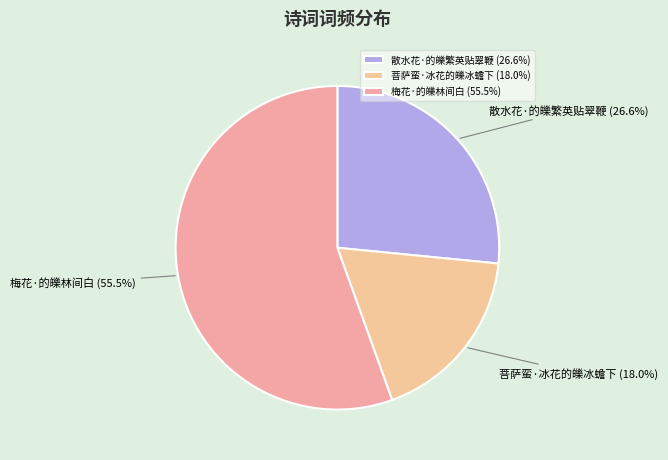

How many segments does this pie chart have?

3